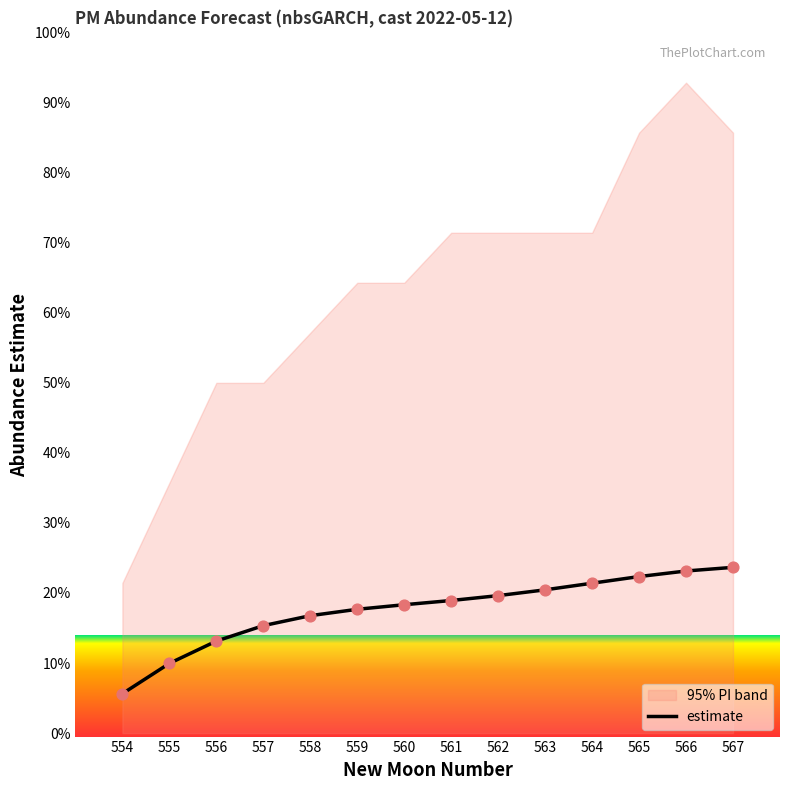

What is the ratio of the value at 564 to the value at 560?

1.2